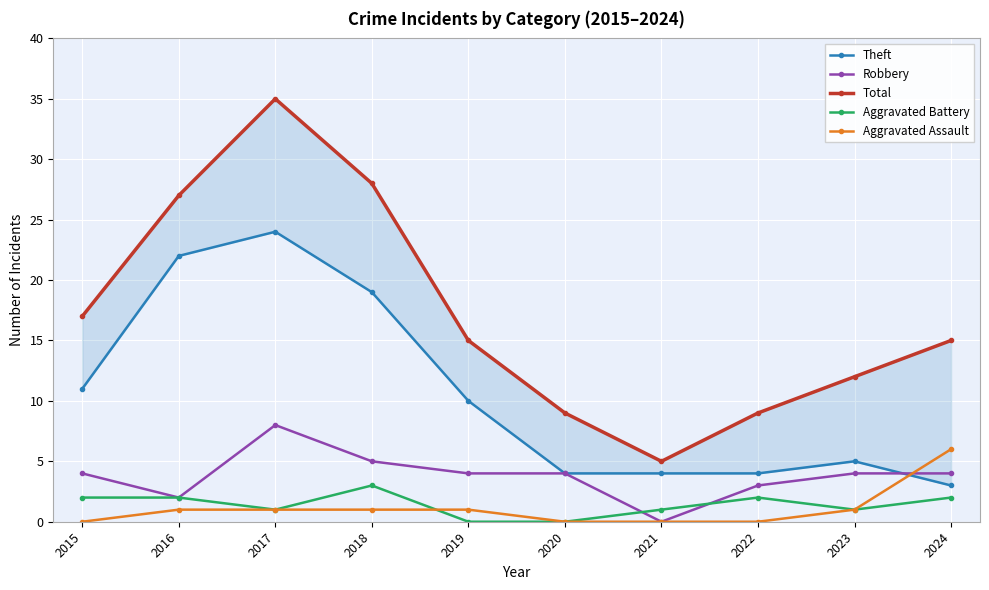

Reading left to right, list all the values displayed in this chart.

Theft: 2015=11	2016=22	2017=24	2018=19	2019=10	2020=4	2021=4	2022=4	2023=5	2024=3
Robbery: 2015=4	2016=2	2017=8	2018=5	2019=4	2020=4	2021=0	2022=3	2023=4	2024=4
Total: 2015=17	2016=27	2017=35	2018=28	2019=15	2020=9	2021=5	2022=9	2023=12	2024=15
Aggravated Battery: 2015=2	2016=2	2017=1	2018=3	2019=0	2020=0	2021=1	2022=2	2023=1	2024=2
Aggravated Assault: 2015=0	2016=1	2017=1	2018=1	2019=1	2020=0	2021=0	2022=0	2023=1	2024=6